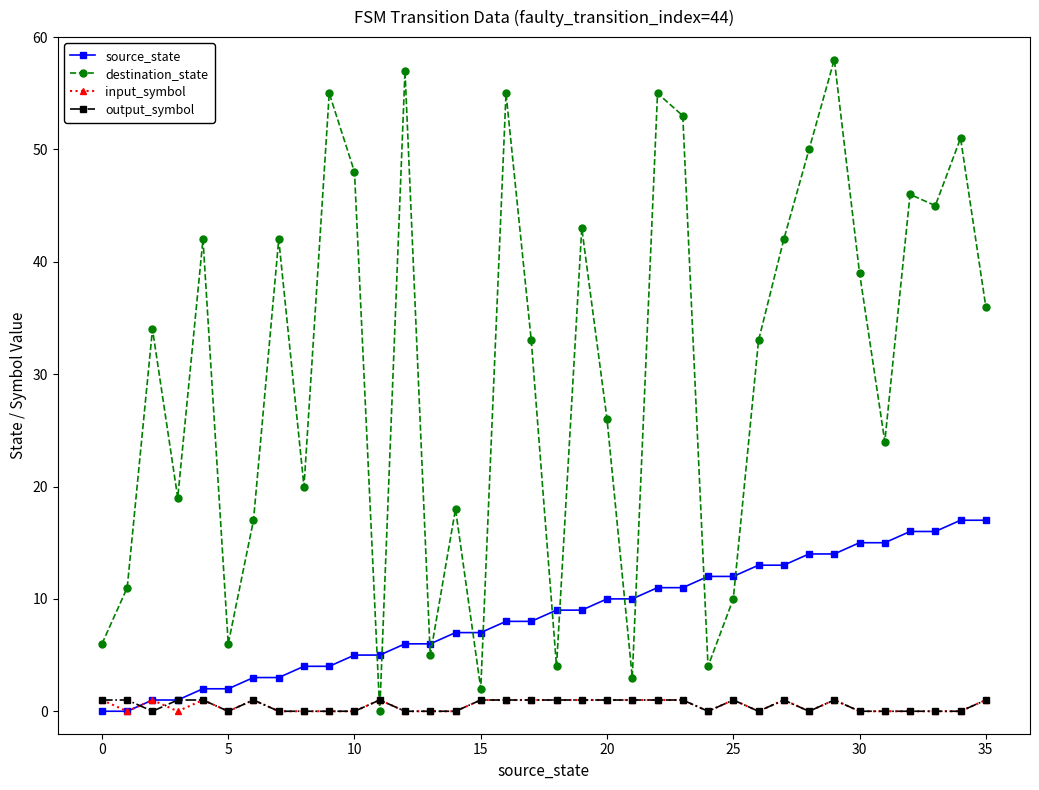

True or false: destination_state has more than 0 interior local peaks.

True